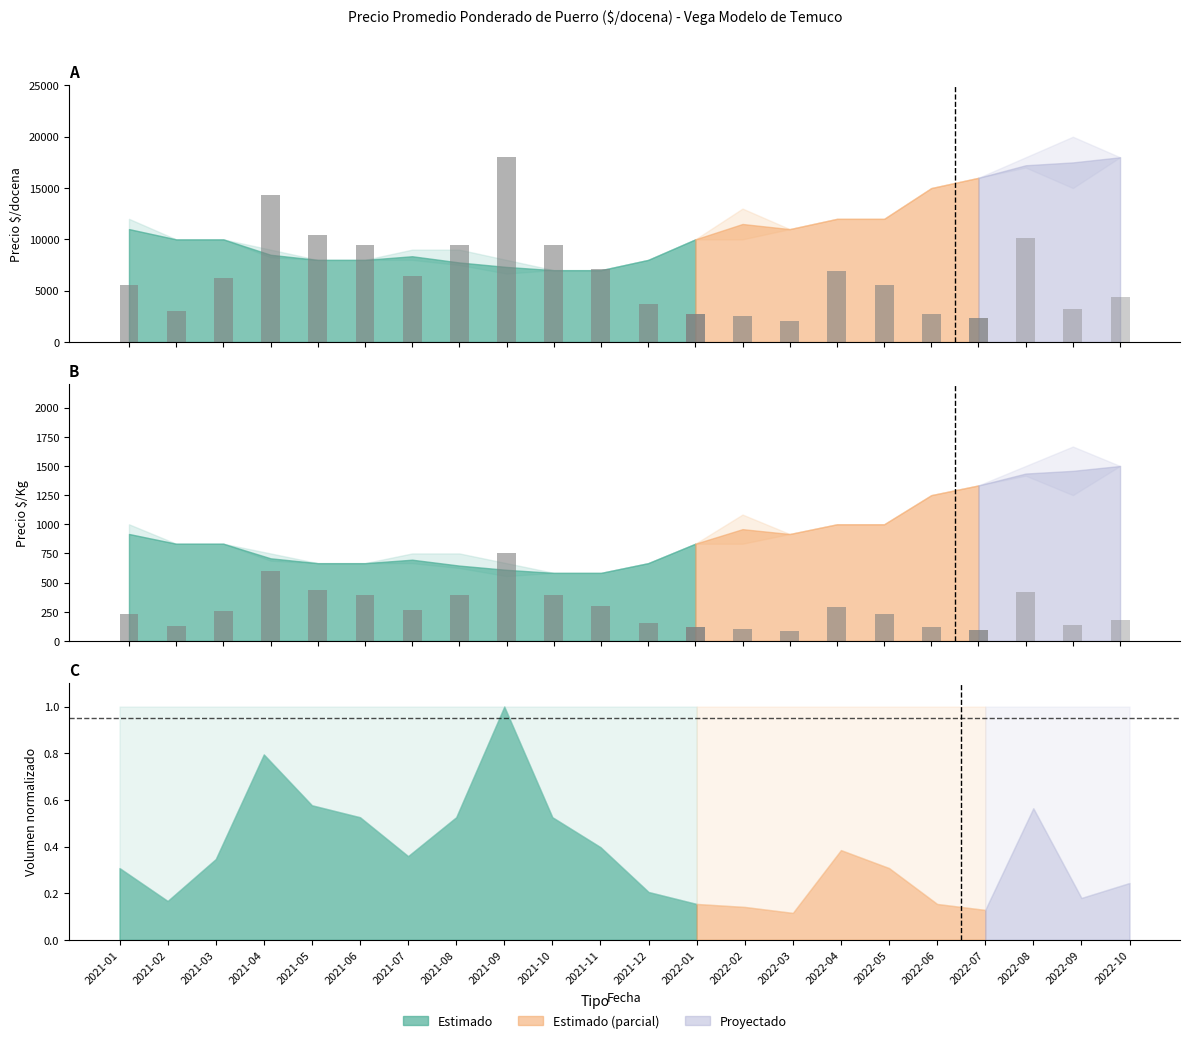

List the labels in order of value, largest first.

2021-09, 2021-04, 2021-05, 2021-06, 2021-08, 2021-10, 2021-11, 2021-07, 2021-03, 2021-01, 2021-12, 2021-02, 2022-01